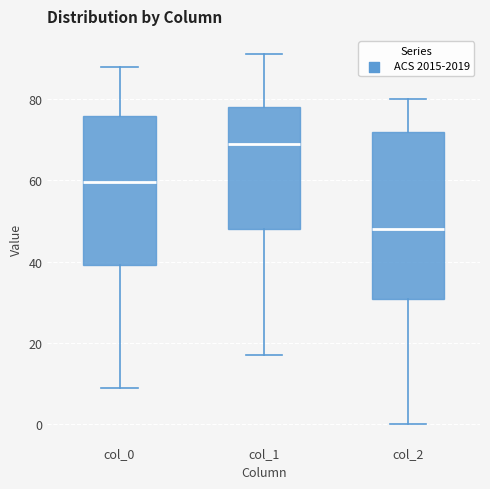

Reading left to right, read every box against the y-axis: the position of its median line, the range the box covers, and the ends of its whiskers. The values are not printed on the chart, so give them approximately, as read against the axis.

col_0: median 60, box 40 to 76, whiskers 10 to 88
col_1: median 70, box 48 to 78, whiskers 18 to 92
col_2: median 48, box 30 to 72, whiskers 0 to 80